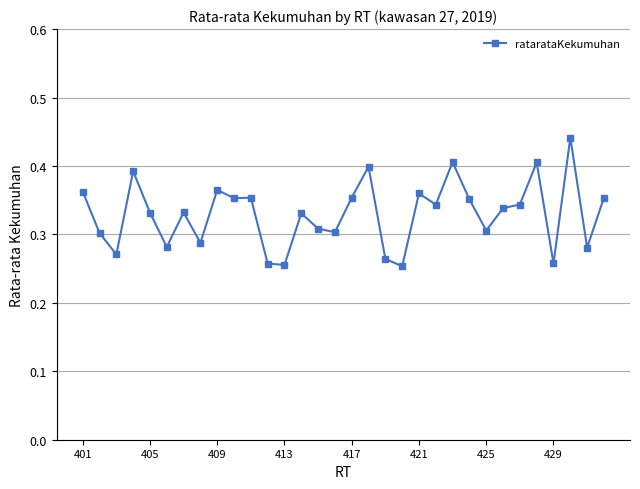

True or false: there are more than 2 points higher than both neighbors.

True